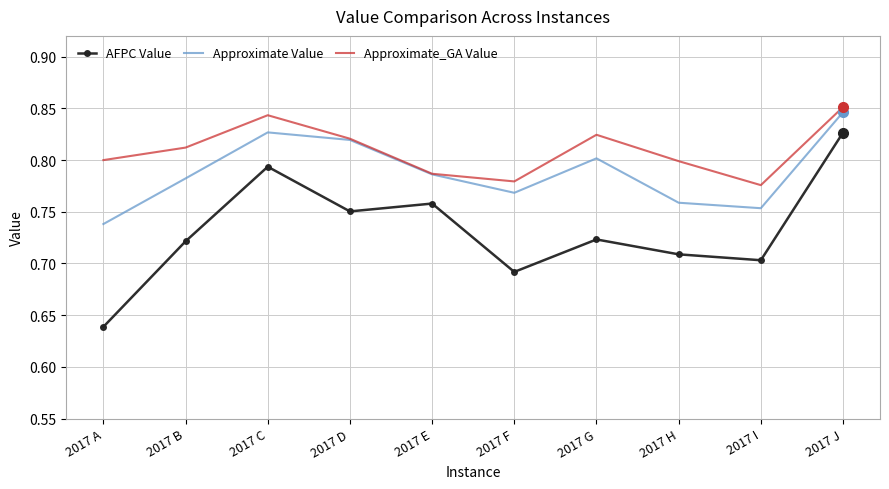

Which series has the widest spread of values?

AFPC Value